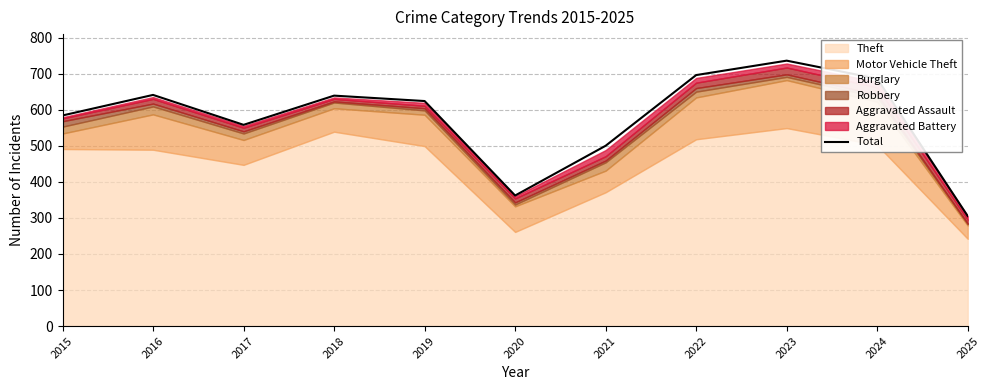

What is the ratio of the value at 2015 to the value at 2020?

1.6